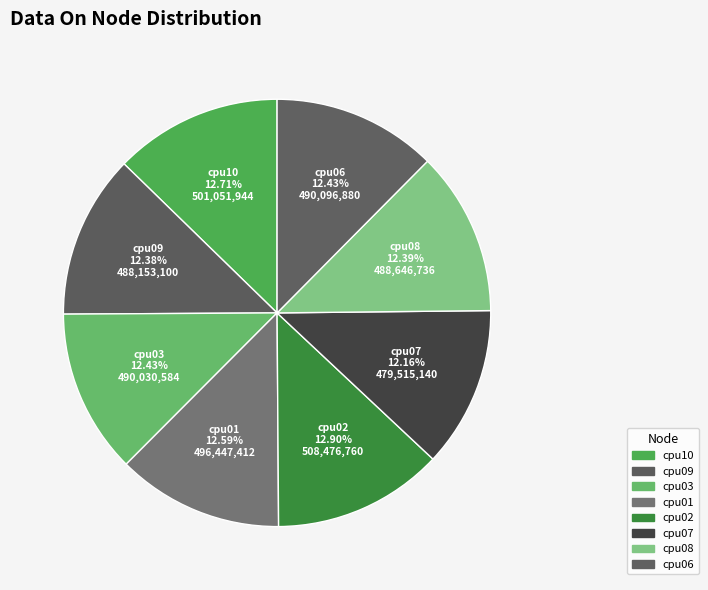

How many segments does this pie chart have?

8